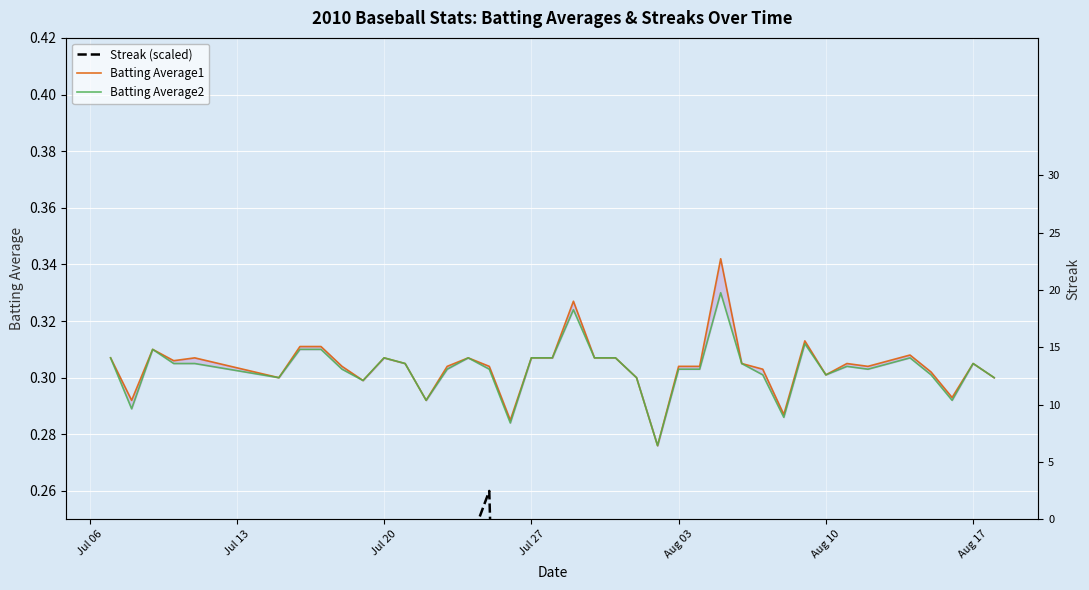

Reading left to right, what are all the values shown in this chart?

Streak (scaled): 0.0	0.0	0.0	0.0	0.1	0.1	0.1	0.1	0.1	0.1	0.2	0.2	0.2	0.2	0.2	0.3	0.0	0.0	0.0	0.0	0.0	0.0	0.1	0.0	0.0	0.0	0.0	0.0	0.0	0.0	0.0	0.0	0.1	0.1	0.1	0.1	0.1	0.0	0.0	0.0
Batting Average1: 0.3	0.3	0.3	0.3	0.3	0.3	0.3	0.3	0.3	0.3	0.3	0.3	0.3	0.3	0.3	0.3	0.3	0.3	0.3	0.3	0.3	0.3	0.3	0.3	0.3	0.3	0.3	0.3	0.3	0.3	0.3	0.3	0.3	0.3	0.3	0.3	0.3	0.3	0.3	0.3
Batting Average2: 0.3	0.3	0.3	0.3	0.3	0.3	0.3	0.3	0.3	0.3	0.3	0.3	0.3	0.3	0.3	0.3	0.3	0.3	0.3	0.3	0.3	0.3	0.3	0.3	0.3	0.3	0.3	0.3	0.3	0.3	0.3	0.3	0.3	0.3	0.3	0.3	0.3	0.3	0.3	0.3